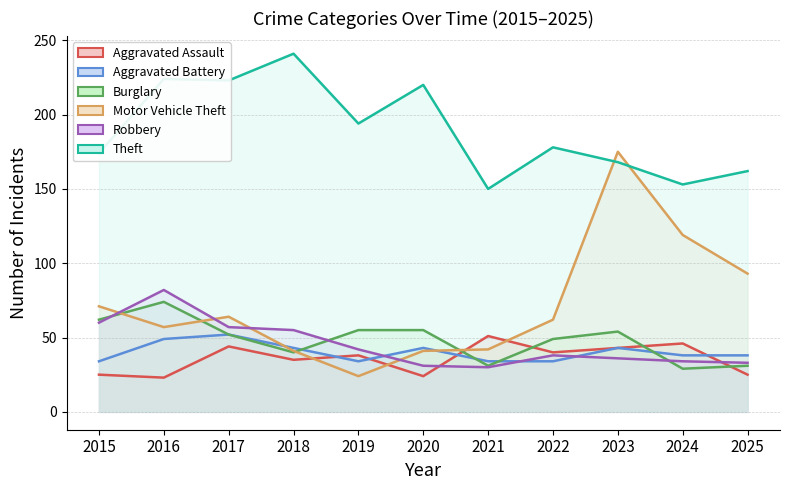

What is the difference between the maximum and minimum values in the Aggravated Assault (line) series?

28